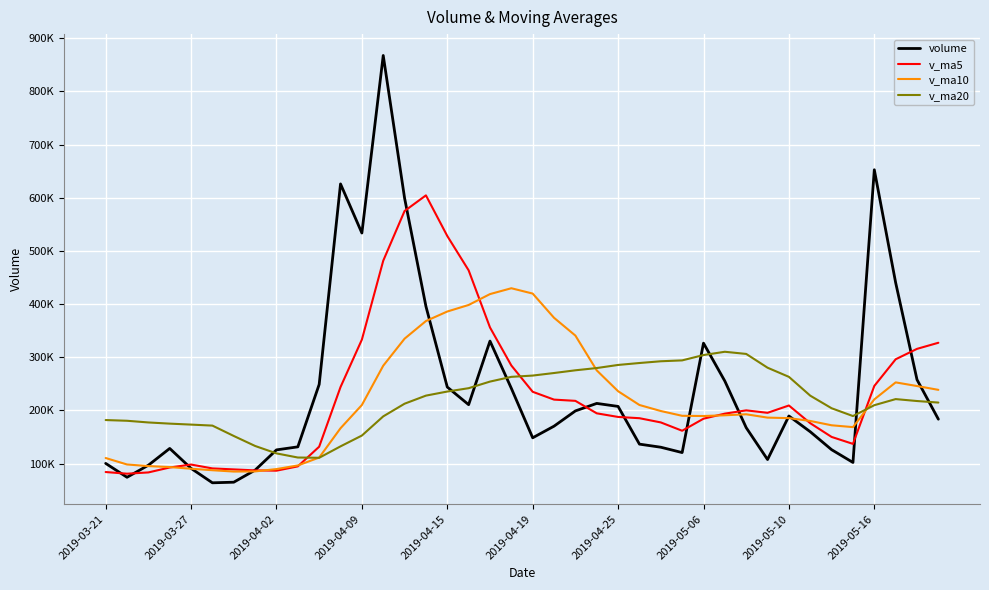

Is this an area chart (filled region under the line)?

No